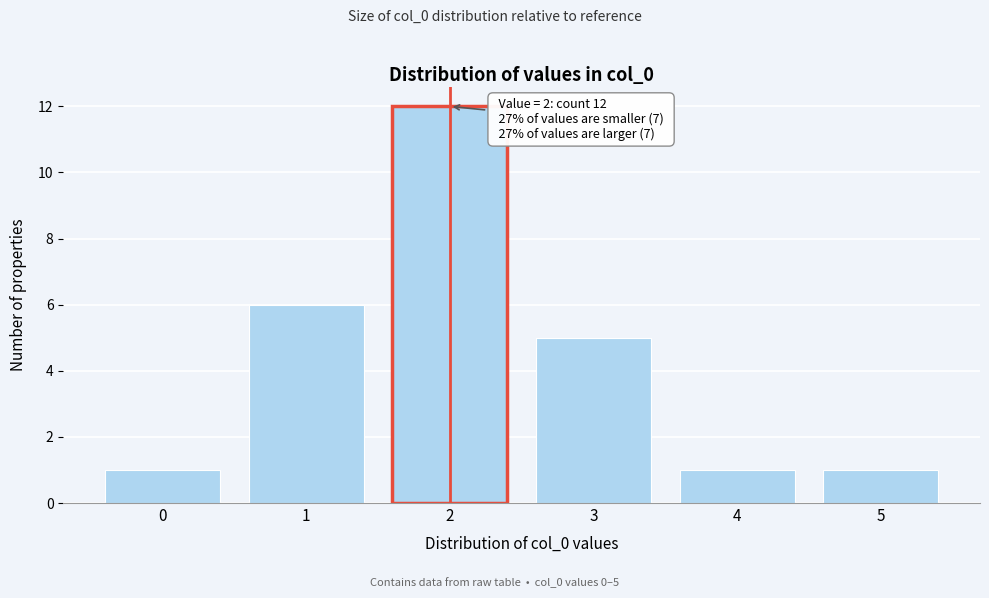

Reading left to right, list all the values displayed in this chart.

1	6	12	5	1	1